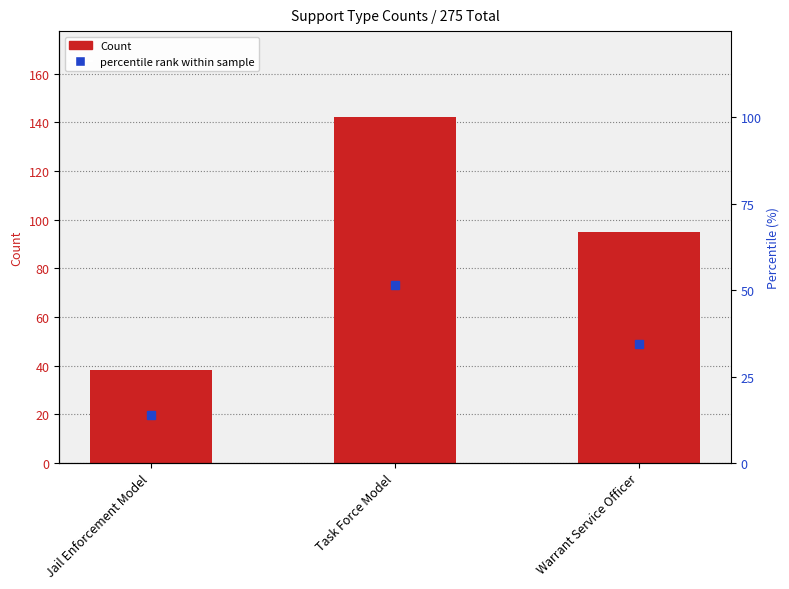

The value of Count at Task Force Model is 142.0. True or false?

True